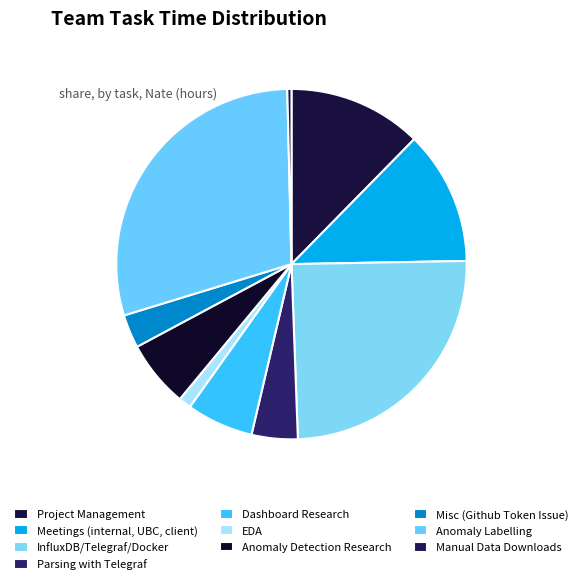

Count the number of slices in the pie.

10